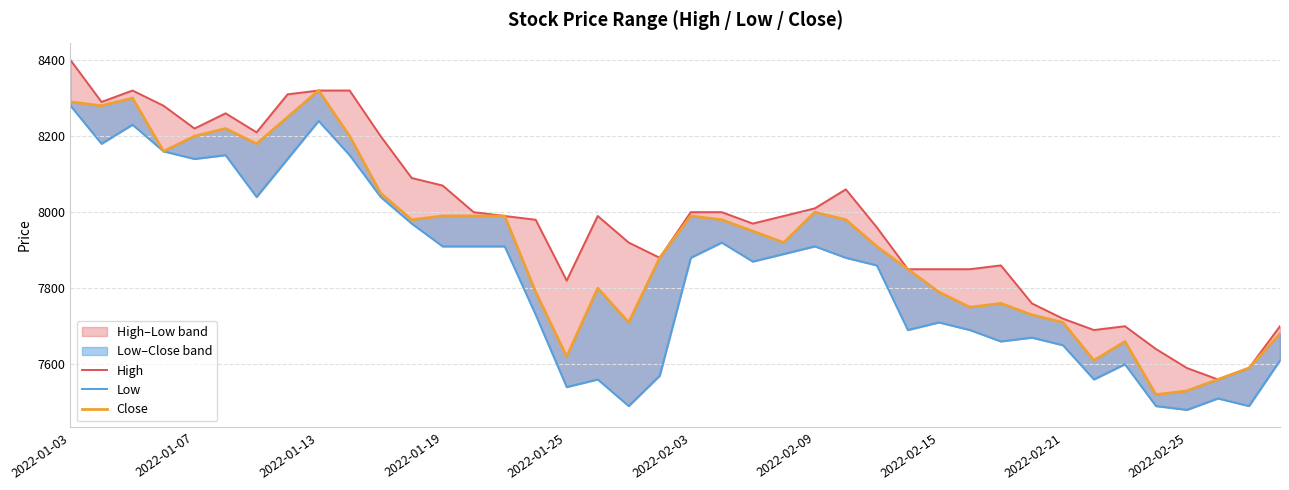

Rank the series by their average value, from lowest to highest.

Low, Close, High